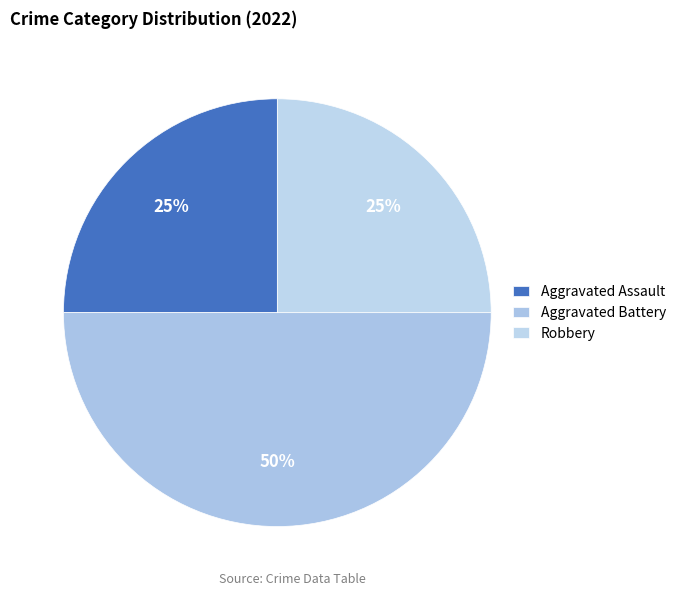

To the nearest percent, what portion does Robbery represent?

25%